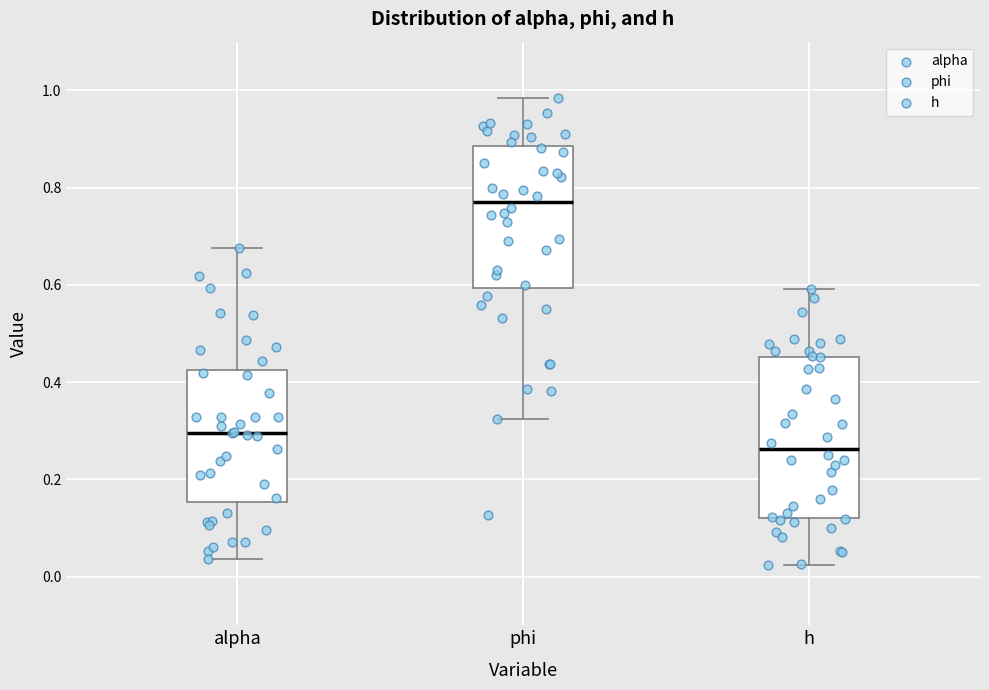

Where does the lower whisker of the box for h end on the y-axis? The values are not printed on the chart, so give them approximately, as read against the axis.

0.02